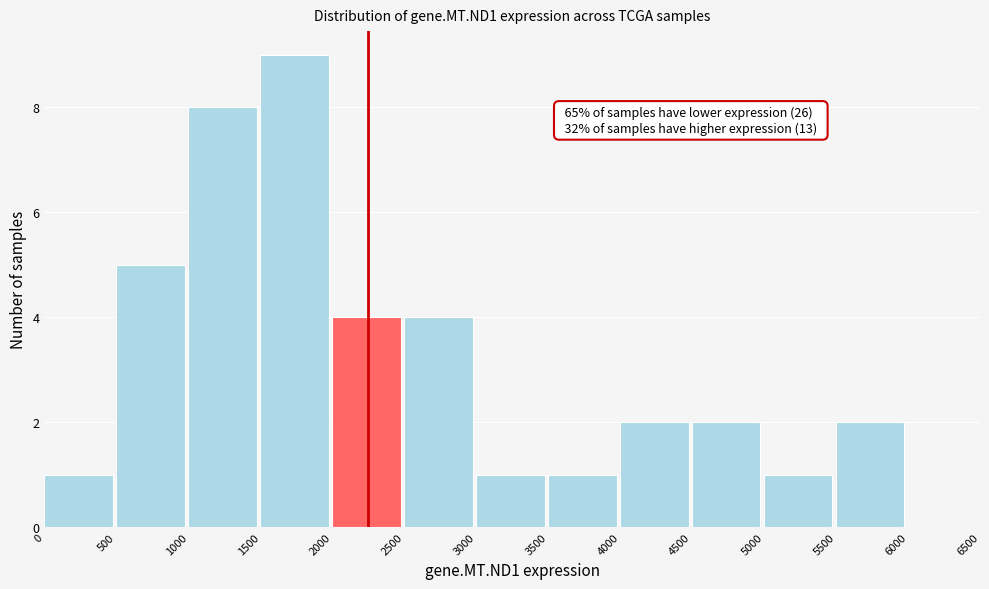

Which range on the x-axis has the tallest bar?

1500 to 2000